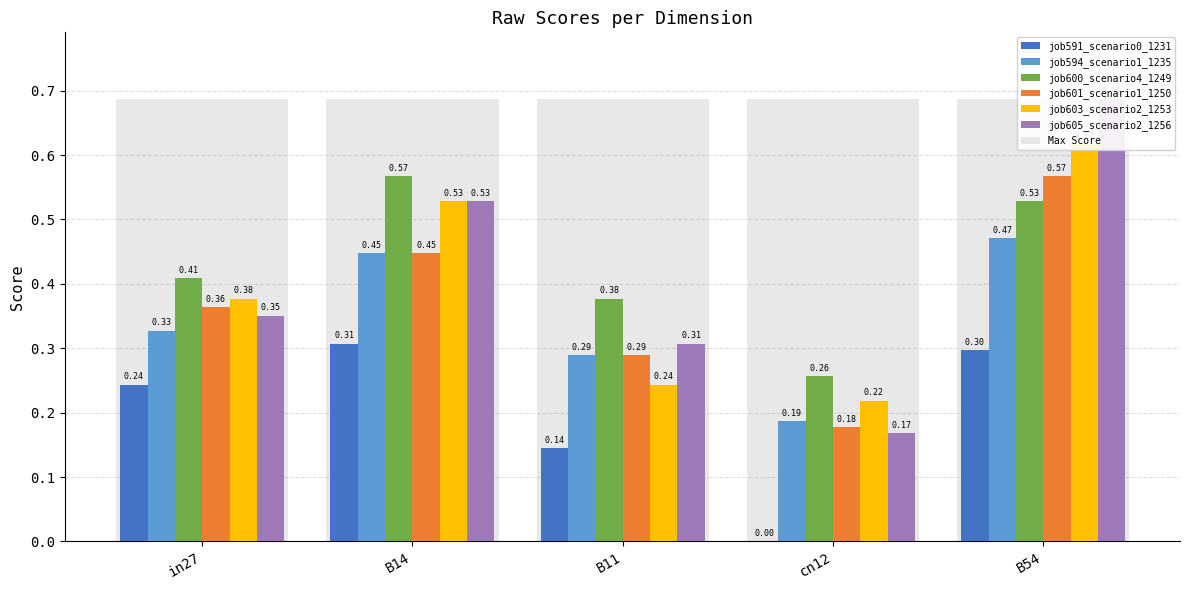

What is the difference between the maximum and second lowest values in the job594_scenario1_1235 series?

0.2